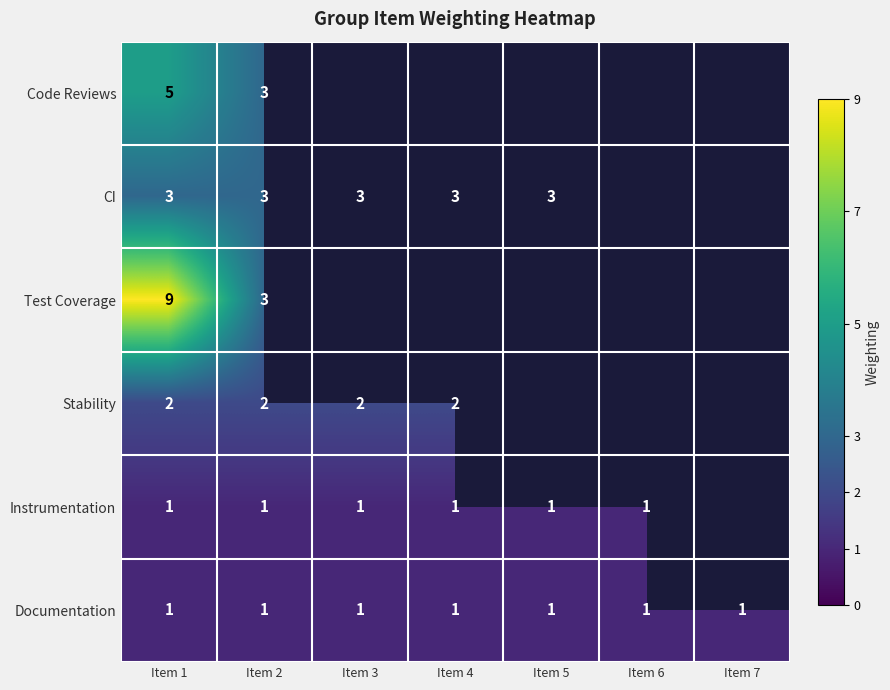

What is the difference between the highest and lowest values at Item 2?

2